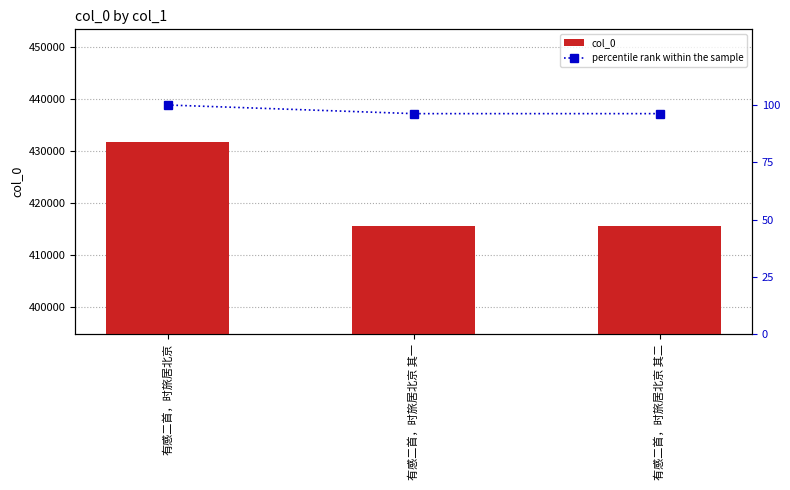

Reading right to left, list all the values displayed in this chart.

col_0: 有感二首，时旅居北京 其二=415574.0	有感二首，时旅居北京 其一=415573.0	有感二首，时旅居北京=431848.0
percentile rank within the sample: 有感二首，时旅居北京 其二=96.2	有感二首，时旅居北京 其一=96.2	有感二首，时旅居北京=100.0